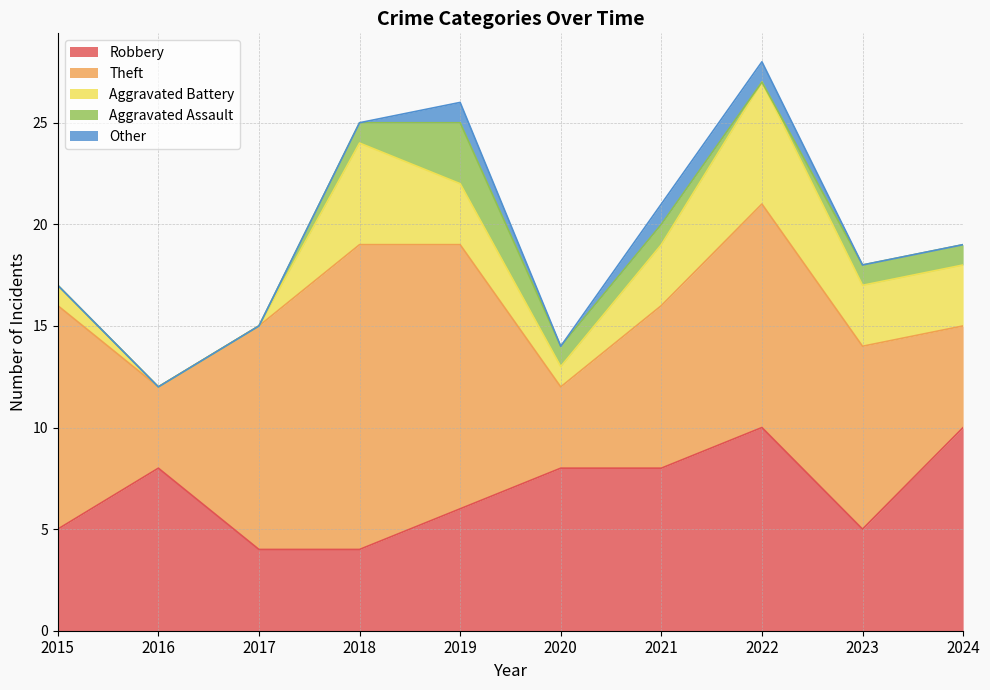

Which series has the widest spread of values?

Theft